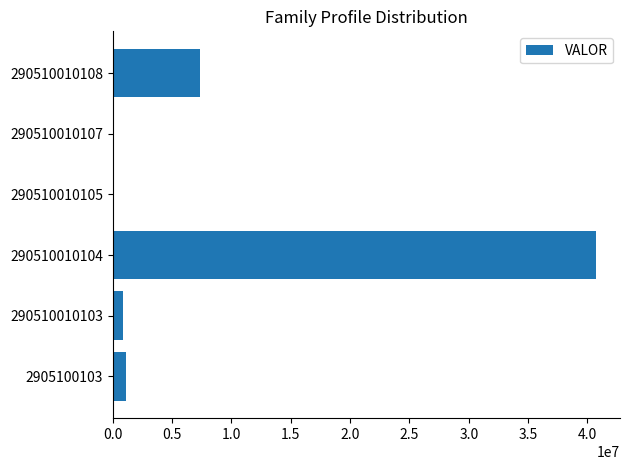

Which has a higher value, 290510010104 or 2905100103?

290510010104